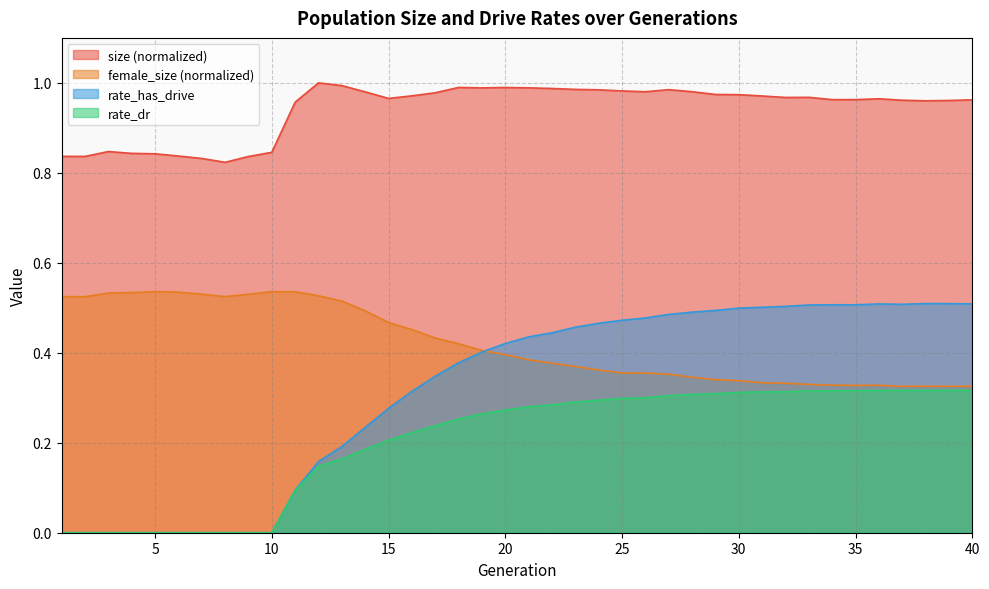

At which category is the sum across all series the highest?

27